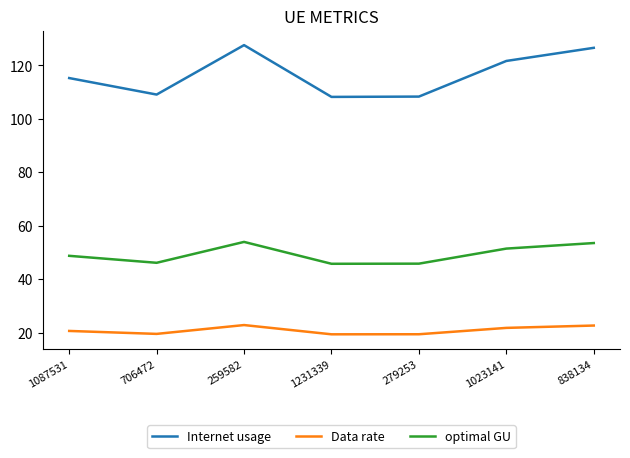

True or false: Data rate has a value of 35.7 at 838134.

False